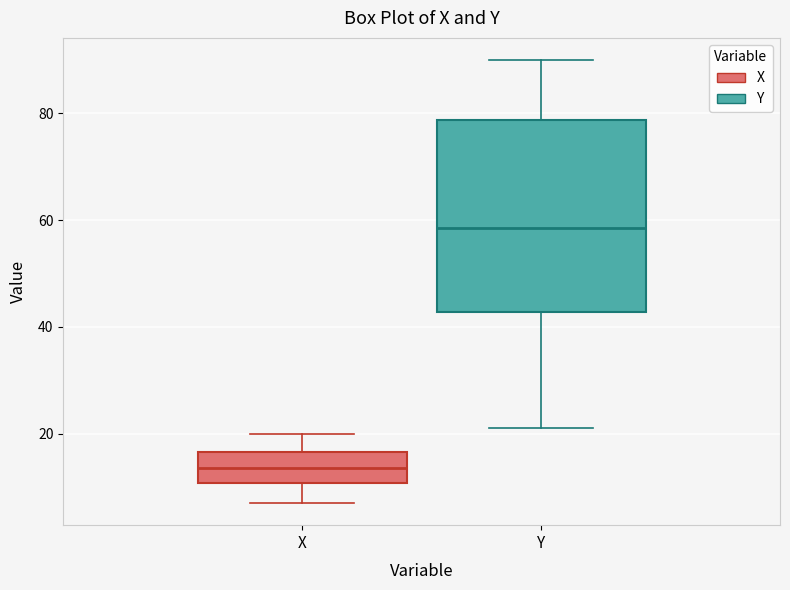

Which box has the highest median line?

Y